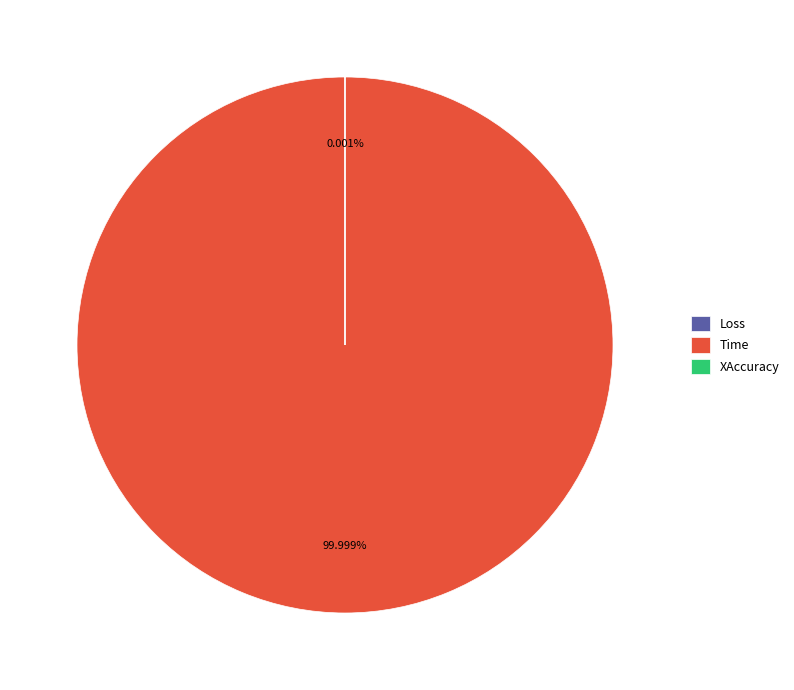

What is the largest slice in the pie chart?

Time